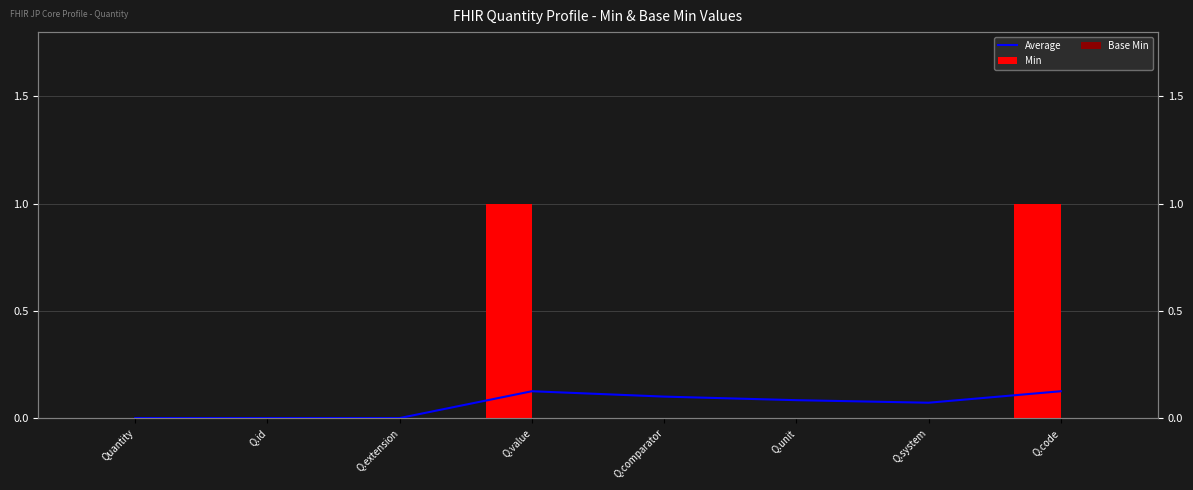

Count the Average values in the range 0 to 1.

8